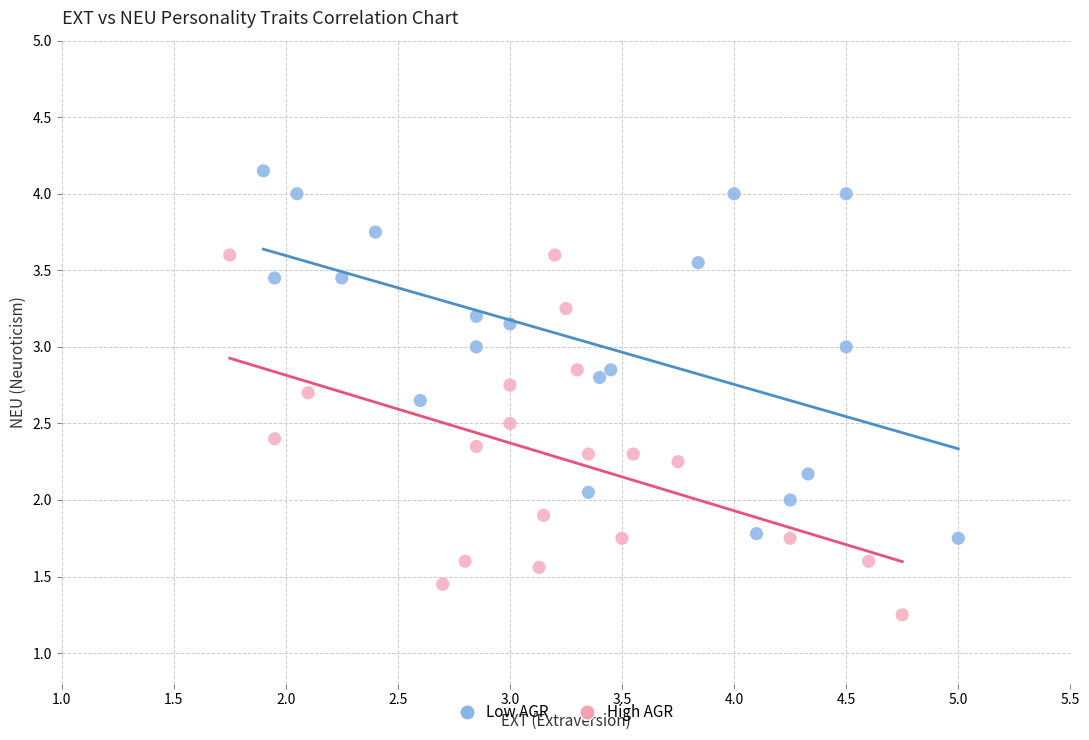

Which series contains the lowest Y value?

High AGR